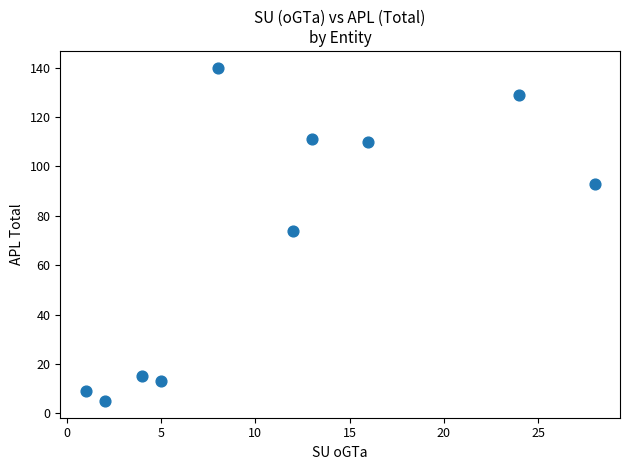

What Y value in the scatter plot is closest to 72?

74